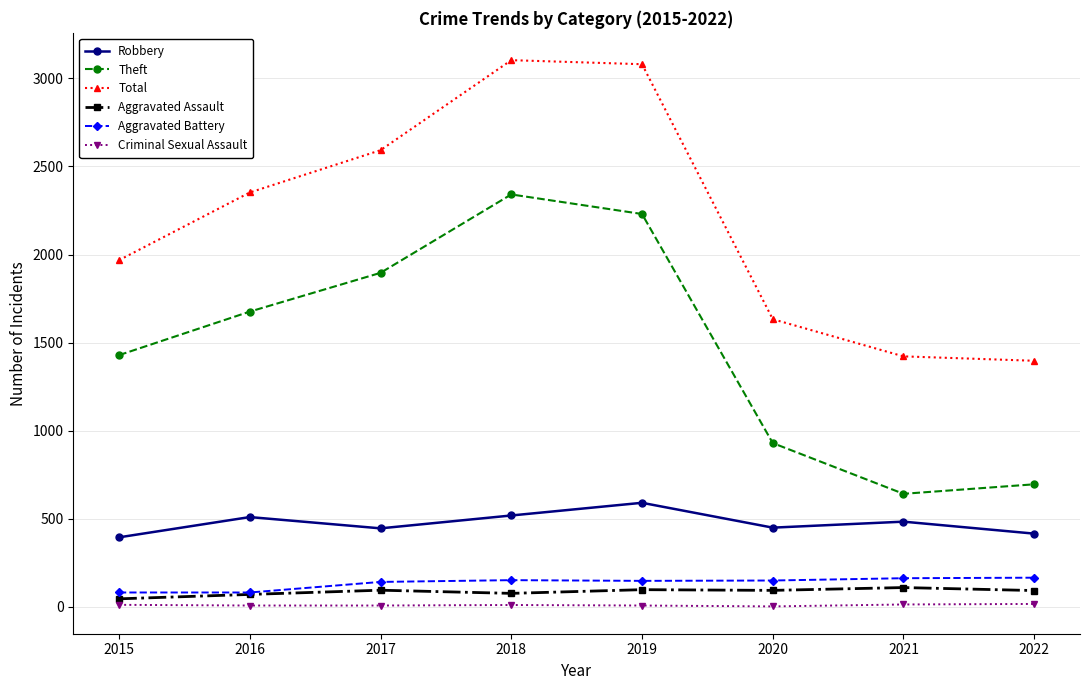

At how many categories does at least one series exceed 1534?

6